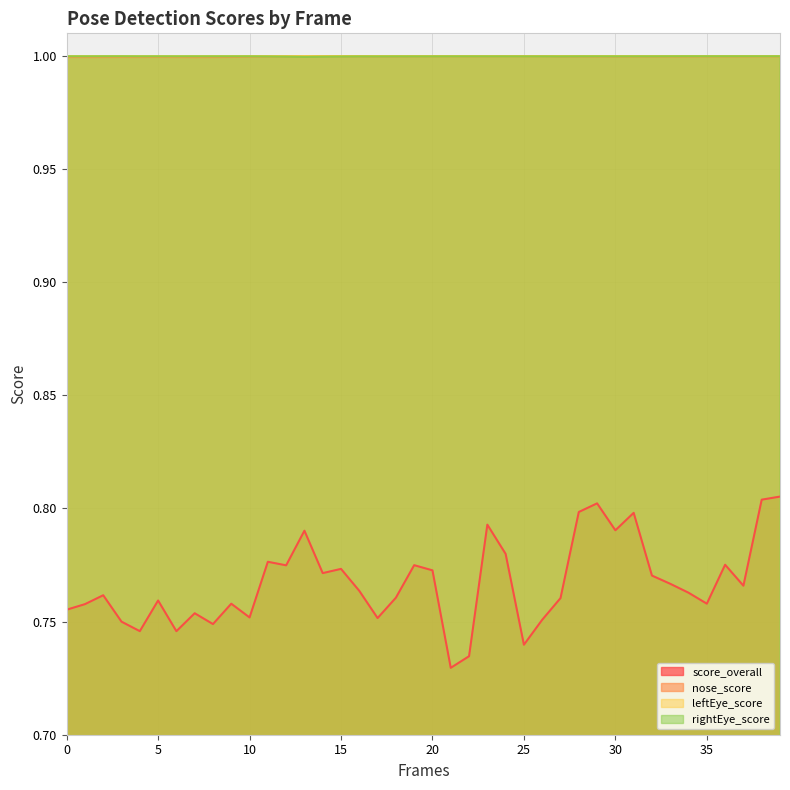

What is the minimum value shown in the chart?

0.7